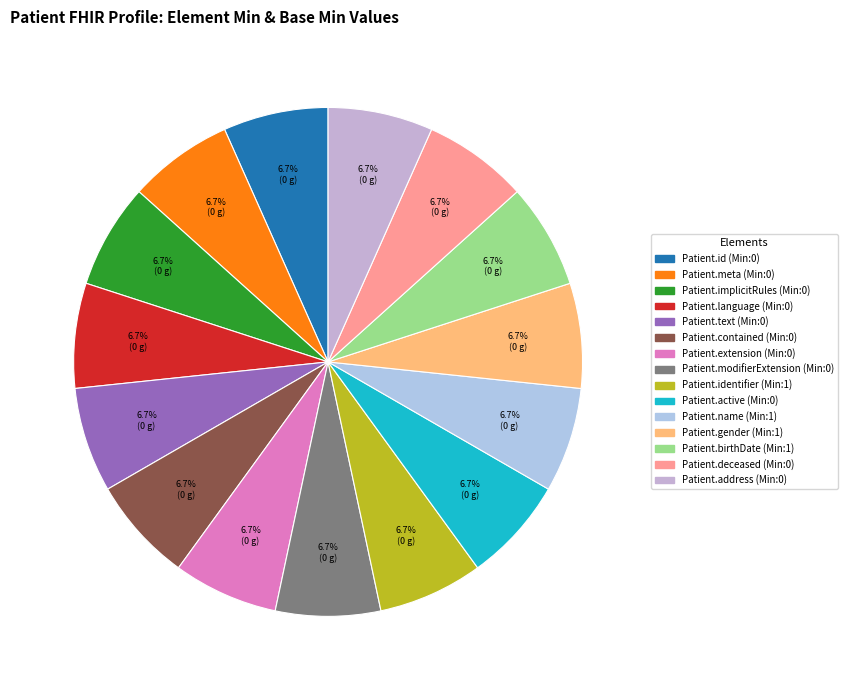

Count the number of slices in the pie.

15